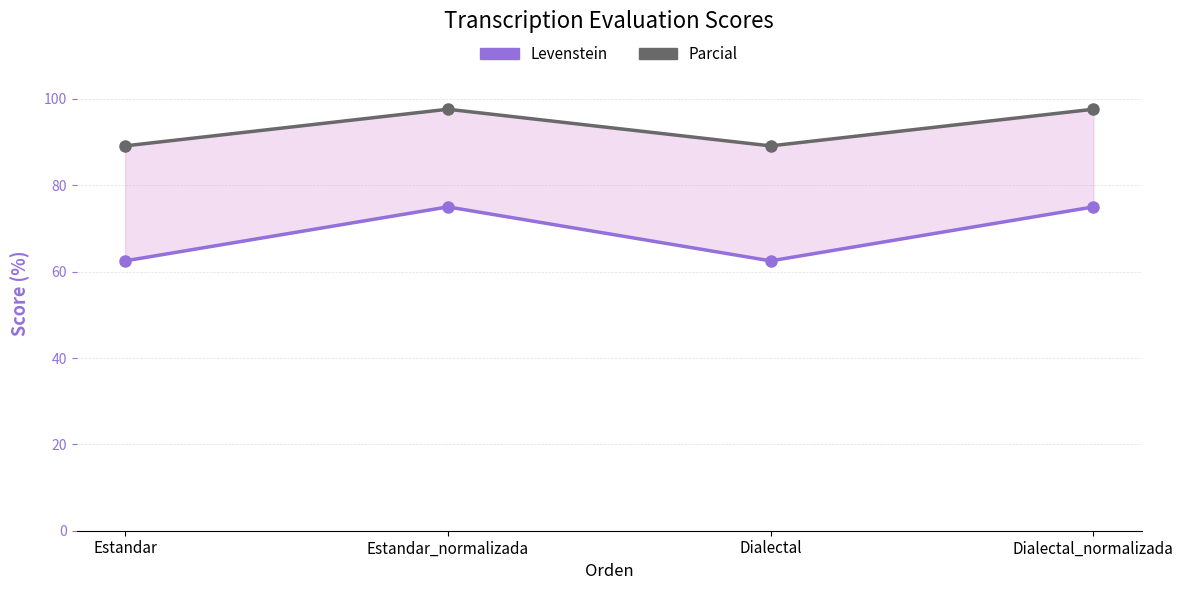

Is the value of Parcial at Dialectal_normalizada greater than the value of Levenstein at Dialectal?

Yes